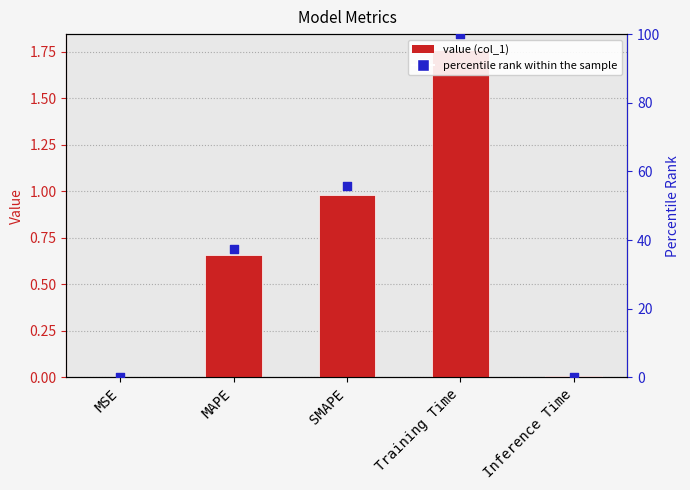

At how many categories does at least one series exceed 30?

3